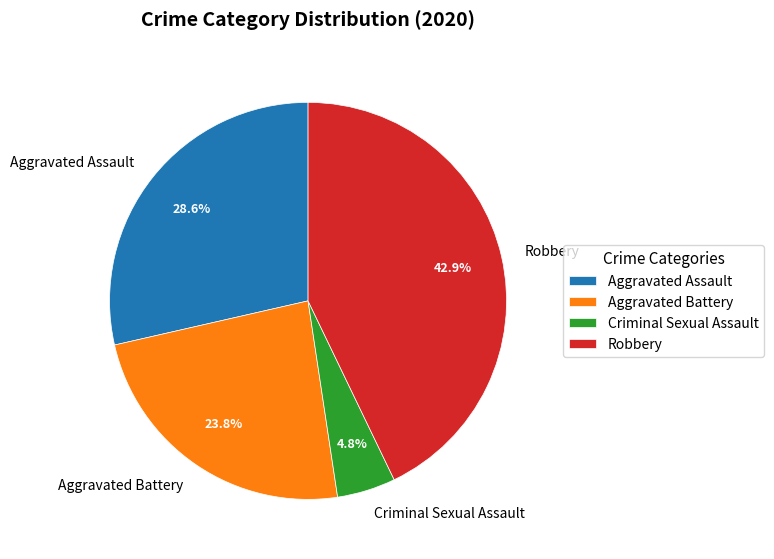

The Aggravated Battery slice represents 24% of the pie. True or false?

True